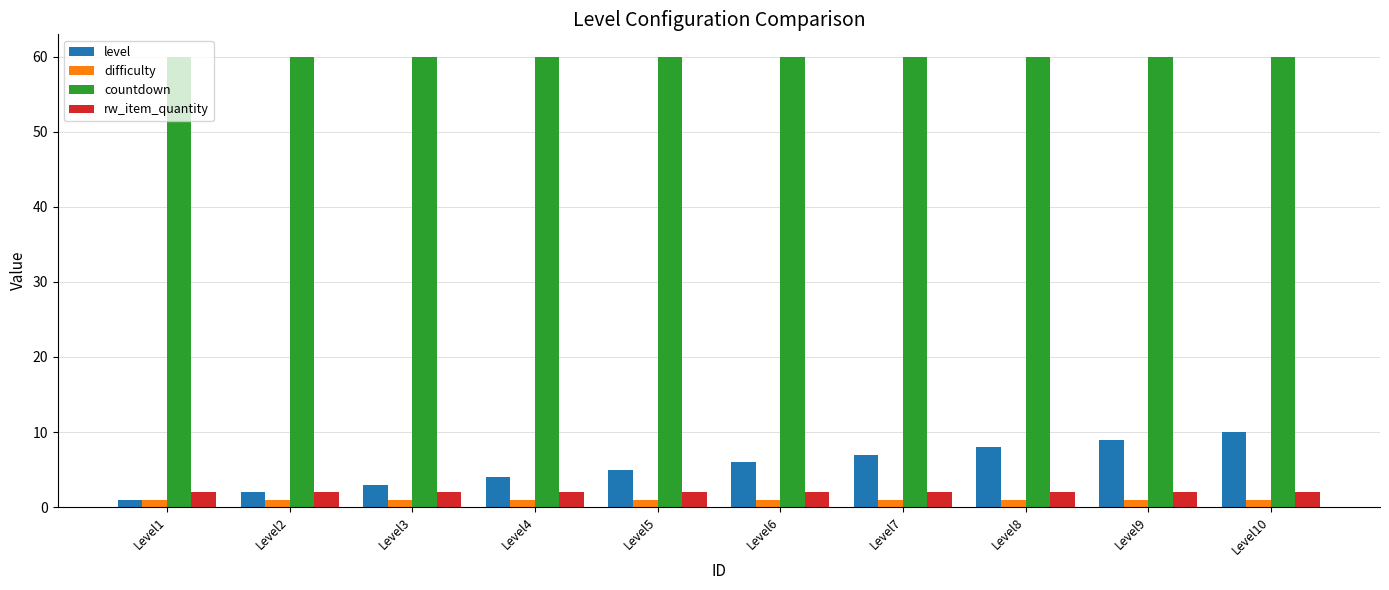

What are all the series names shown in the legend?

level, difficulty, countdown, rw_item_quantity